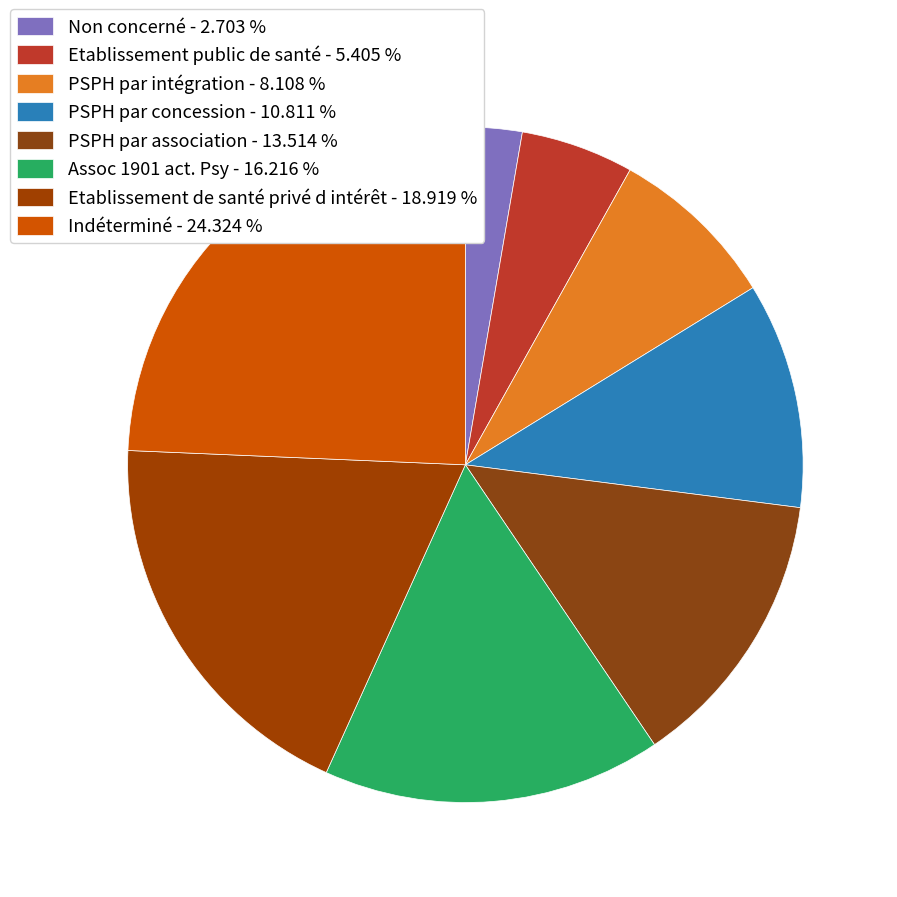

Count the number of slices in the pie.

8